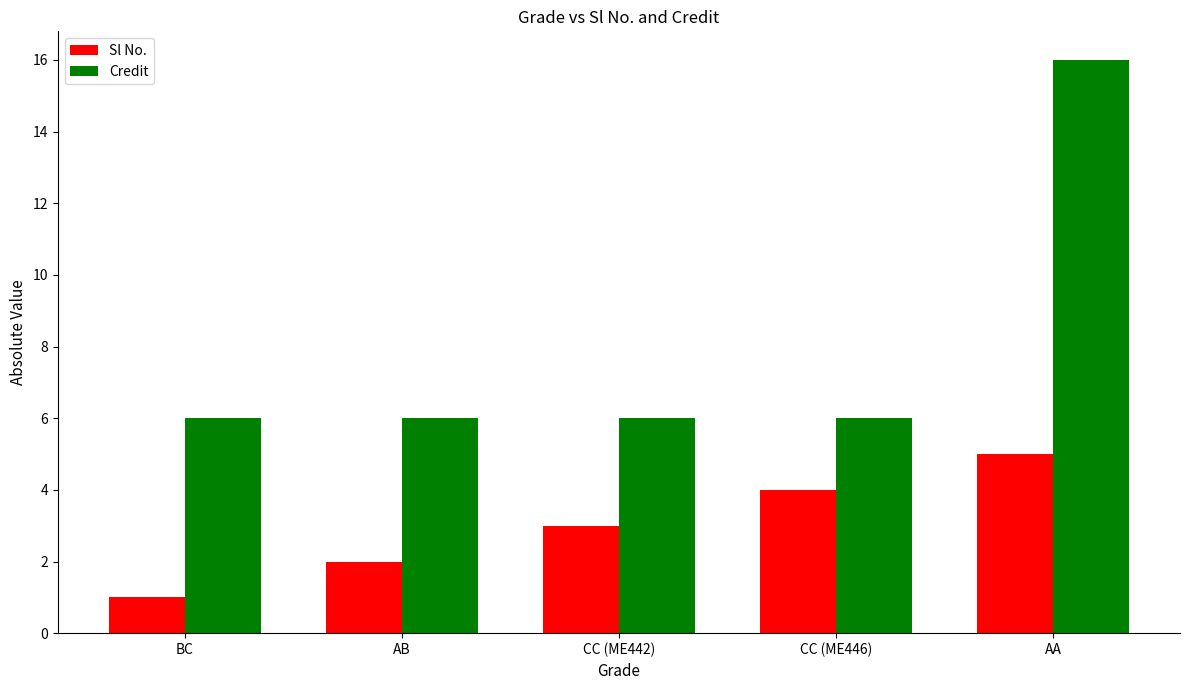

Reading right to left, extract all data points from this chart.

Sl No.: AA=5	CC (ME446)=4	CC (ME442)=3	AB=2	BC=1
Credit: AA=16	CC (ME446)=6	CC (ME442)=6	AB=6	BC=6